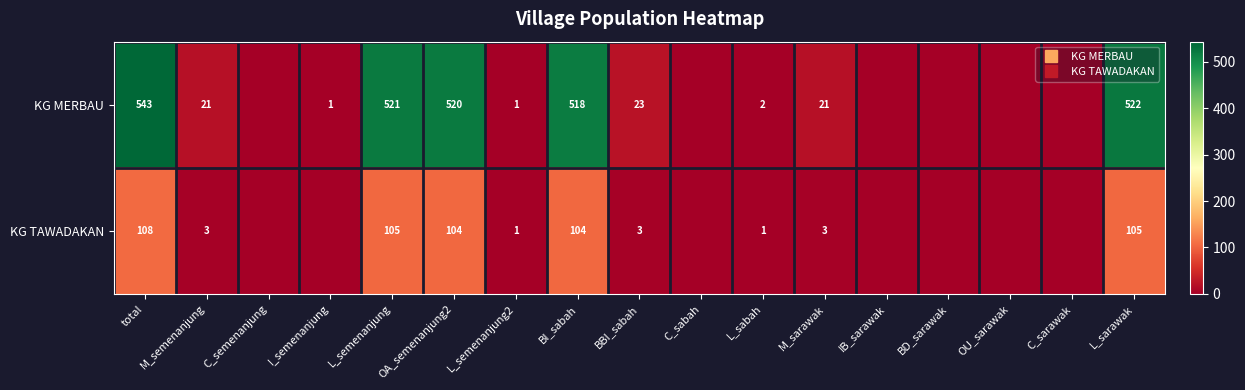

At how many categories does at least one series exceed 32?

5